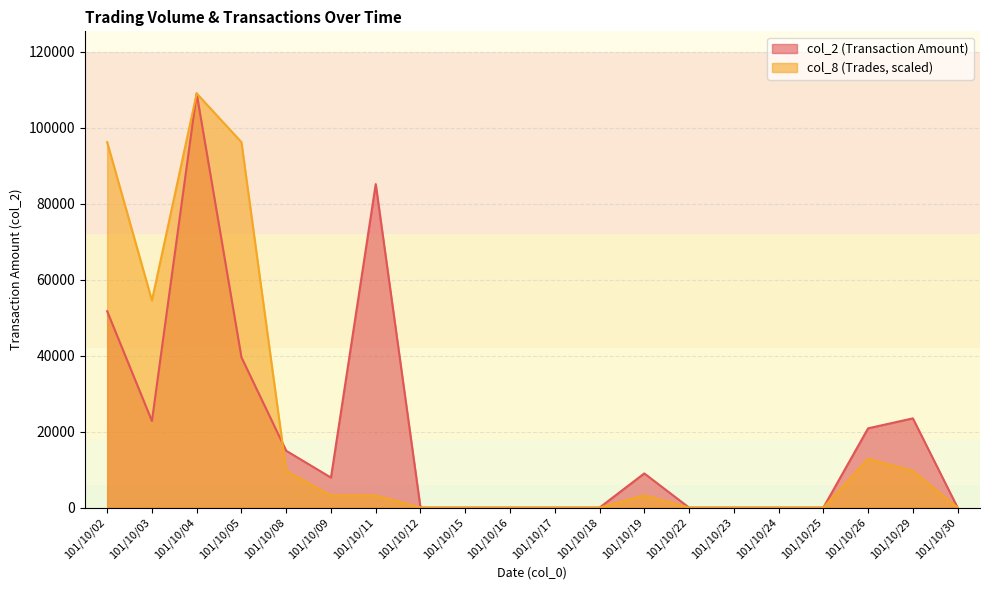

What are all the series names shown in the legend?

col_2, col_8